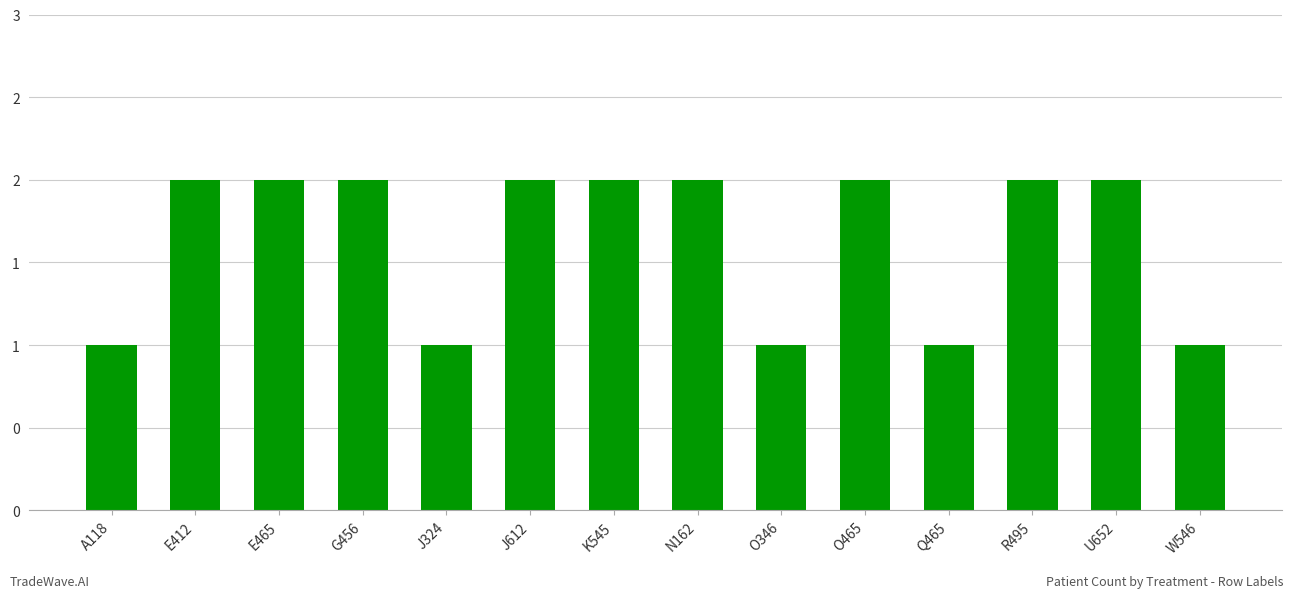

What is the label of the 14th bar from the left?

W546